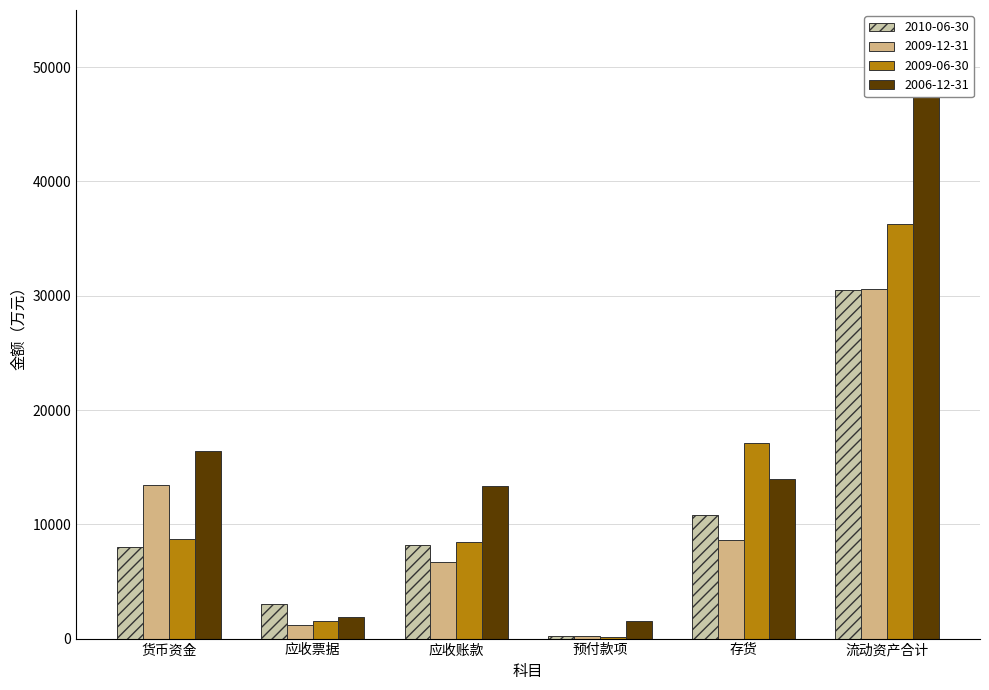

What is the total value across all series at 存货?

50529